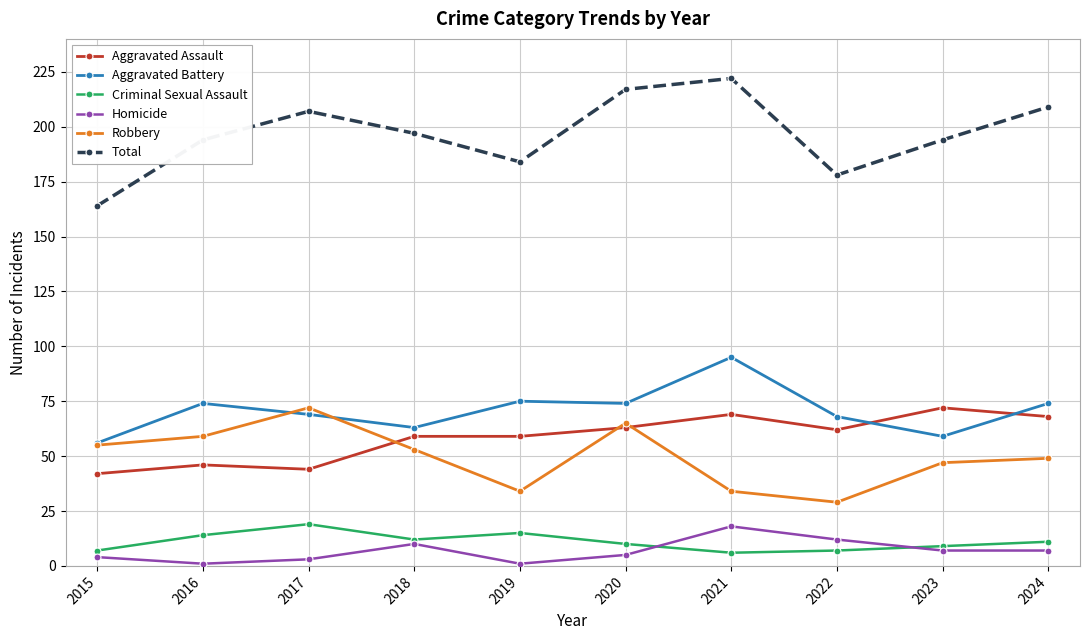

What is the total value across all series at 2017?

414